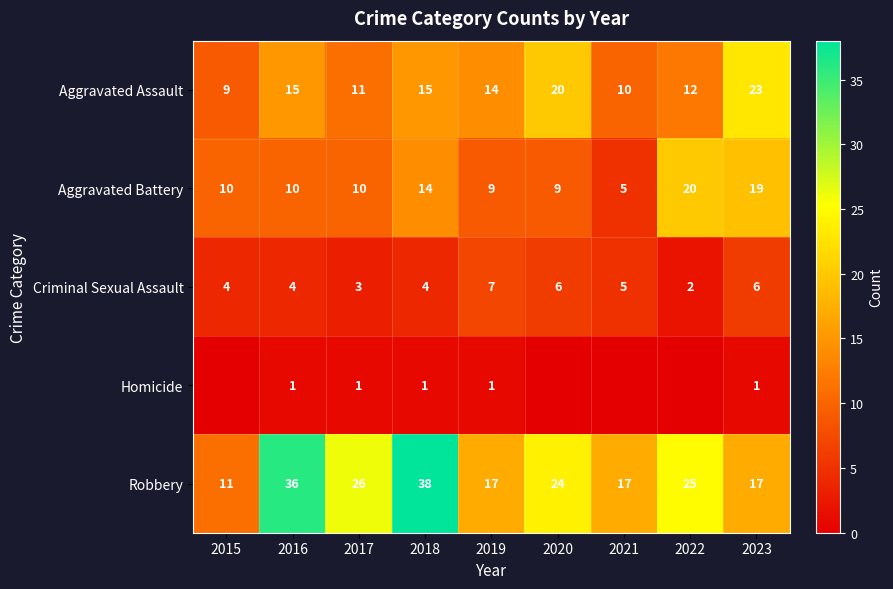

At which label does Robbery first exceed 24?

2016